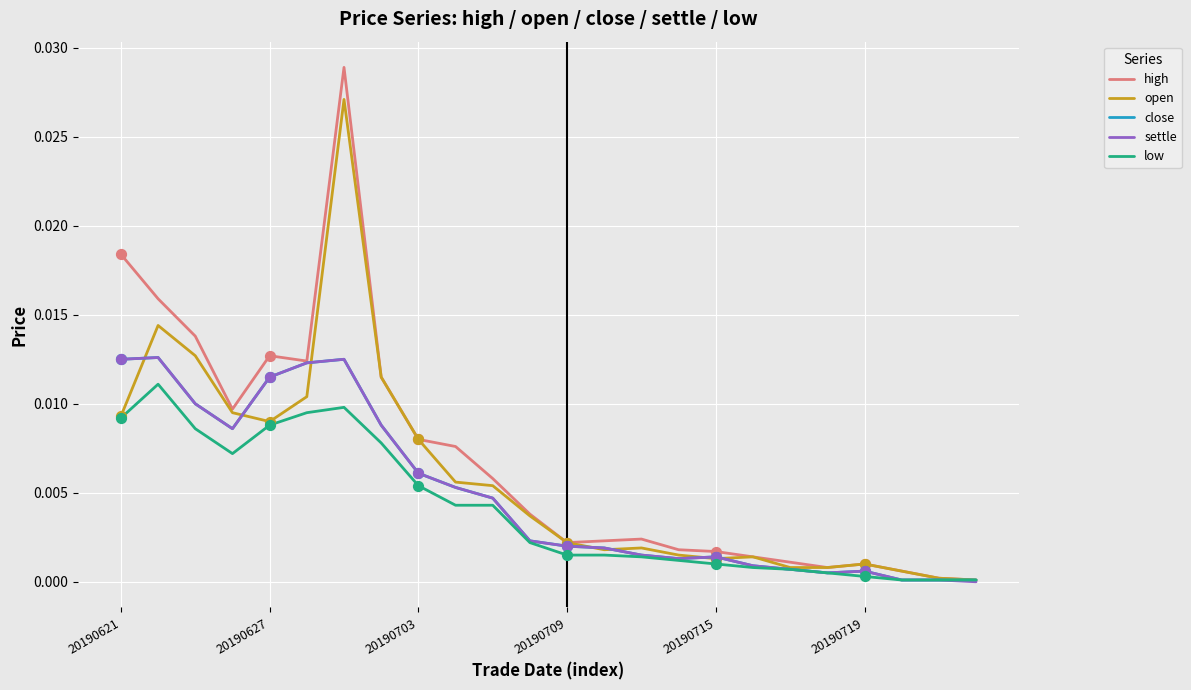

Which series has the widest spread of values?

high